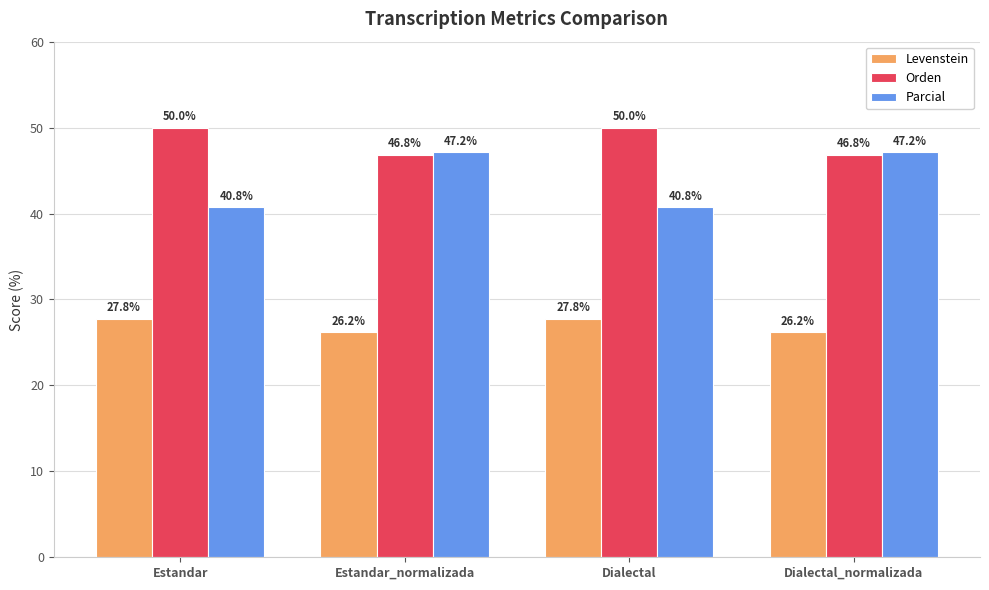

How many bars are there in each group?

3